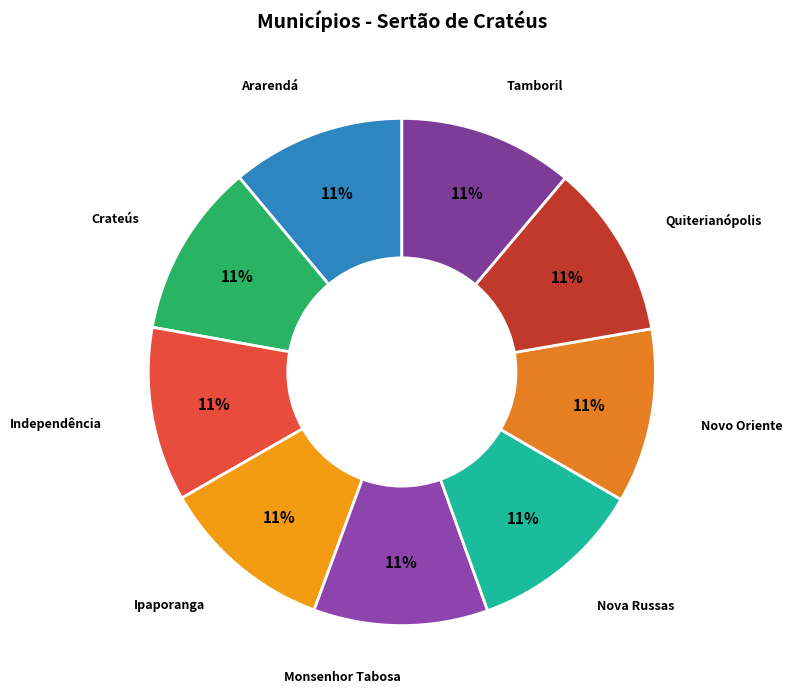

To the nearest percent, what portion does Monsenhor Tabosa represent?

11%